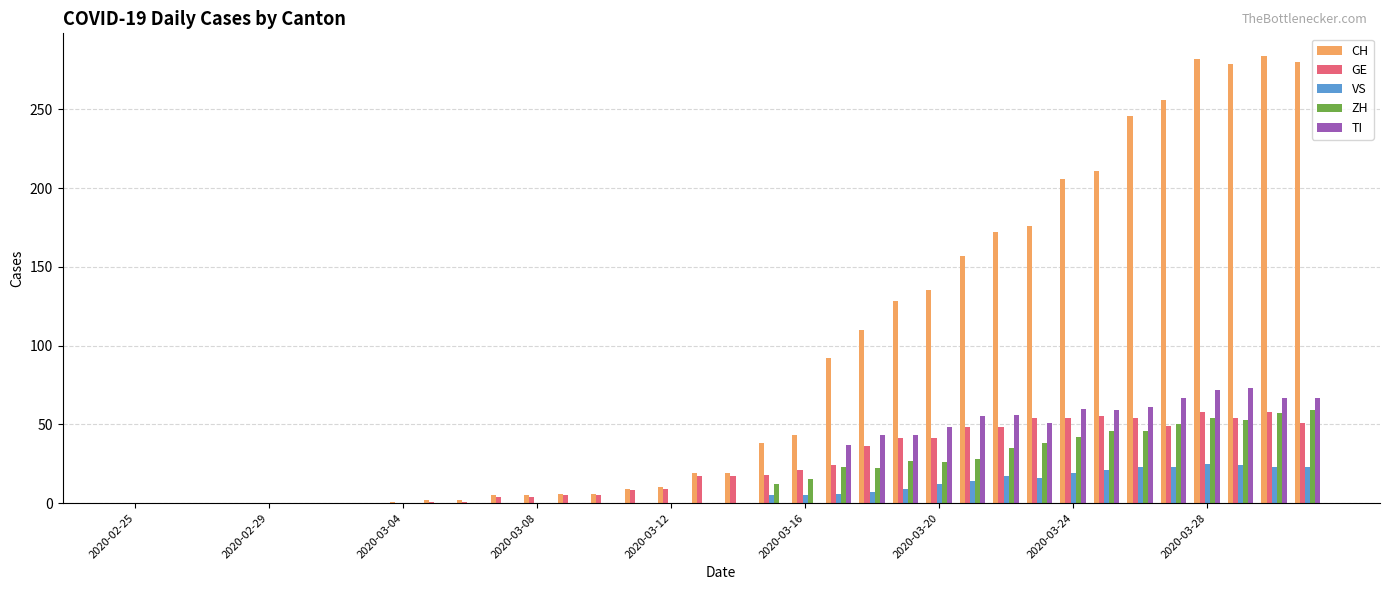

What is the greatest value displayed?

284